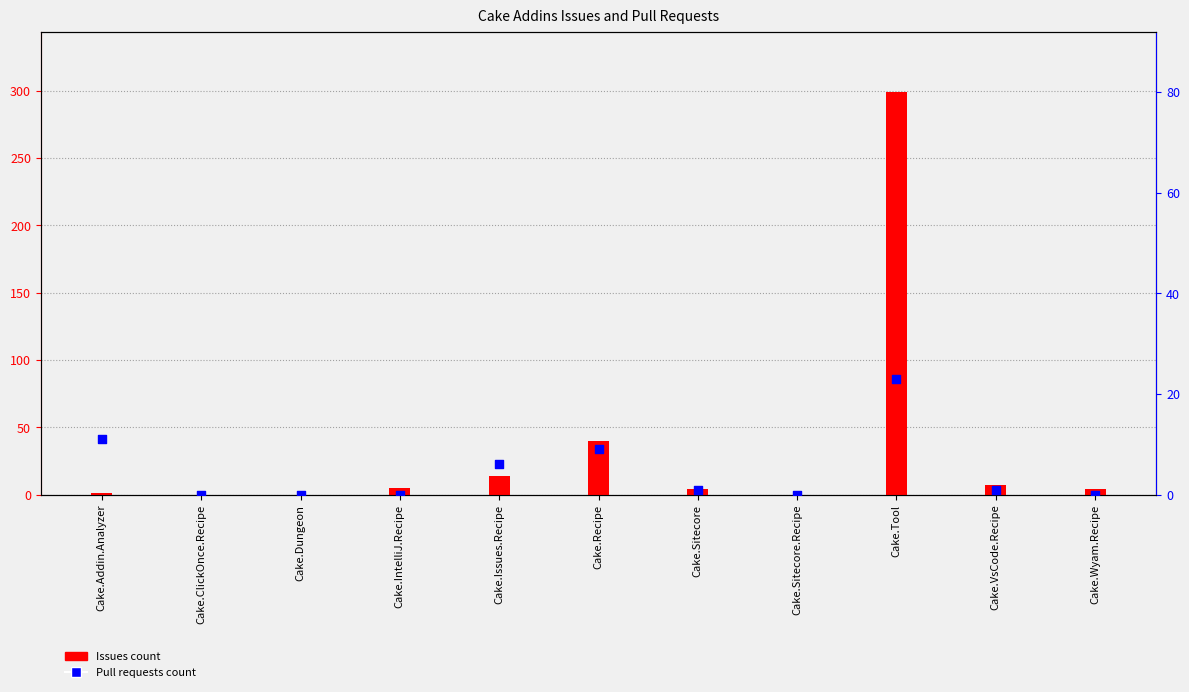

Is the value of Issues count at Cake.Tool greater than the value of Pull requests count at Cake.Wyam.Recipe?

Yes